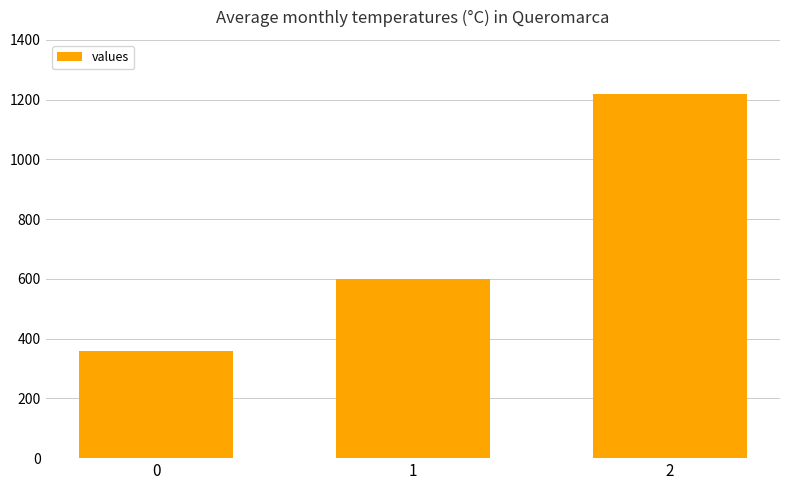

Which has a higher value, 2 or 0?

2